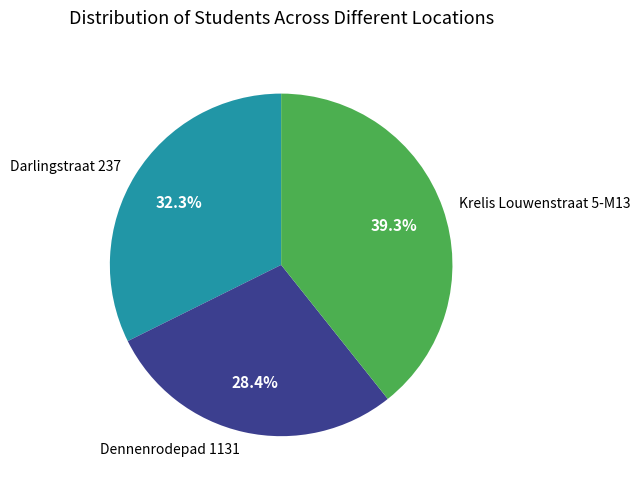

What percentage is NOT represented by Darlingstraat 237?

67.7%